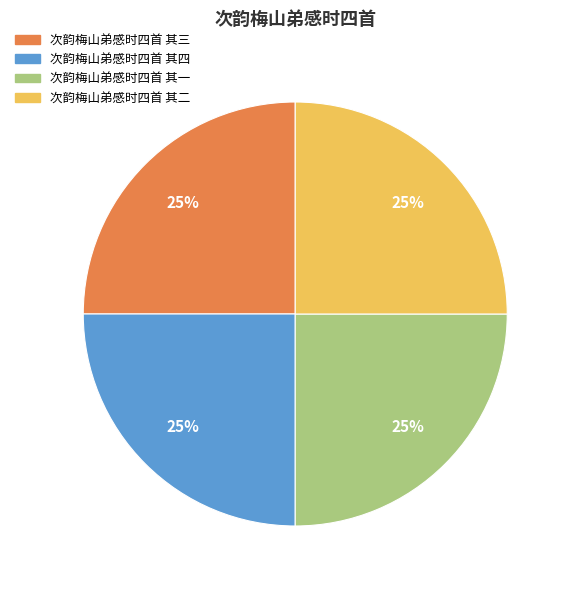

How many slices are in this pie chart?

4